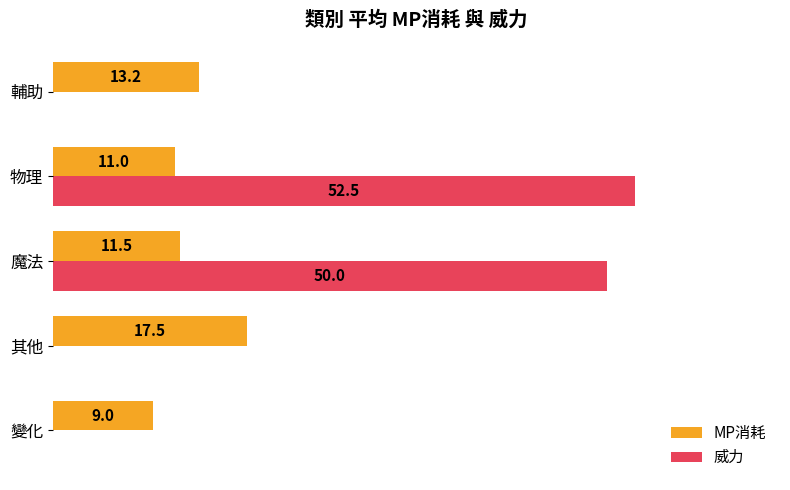

At which label does 威力 reach its peak?

物理